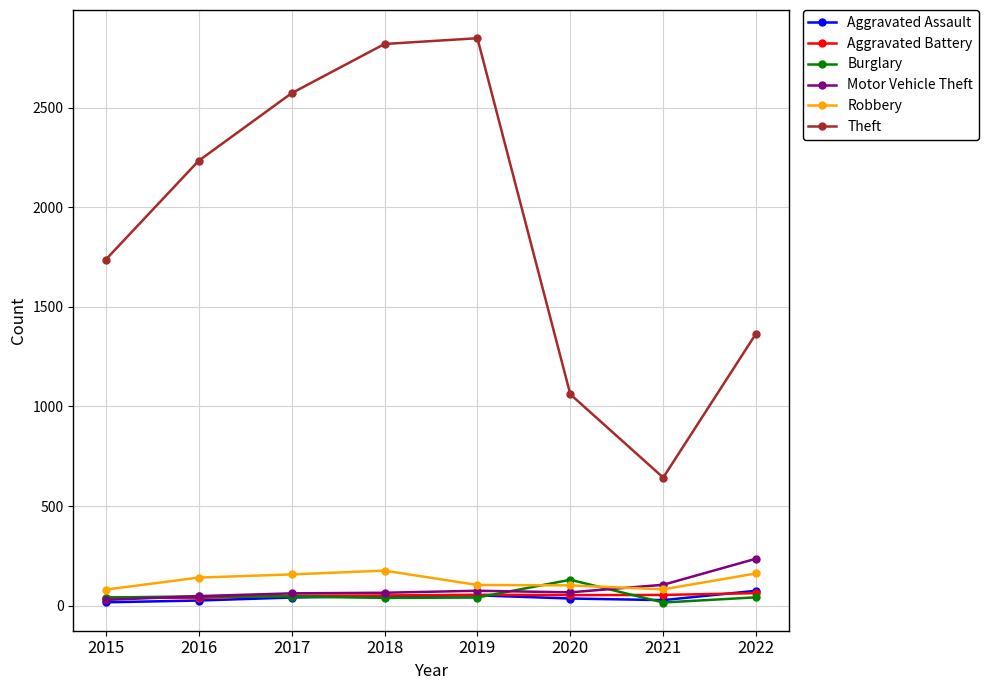

Between 2016 and 2022, which series saw the biggest shift?

Theft